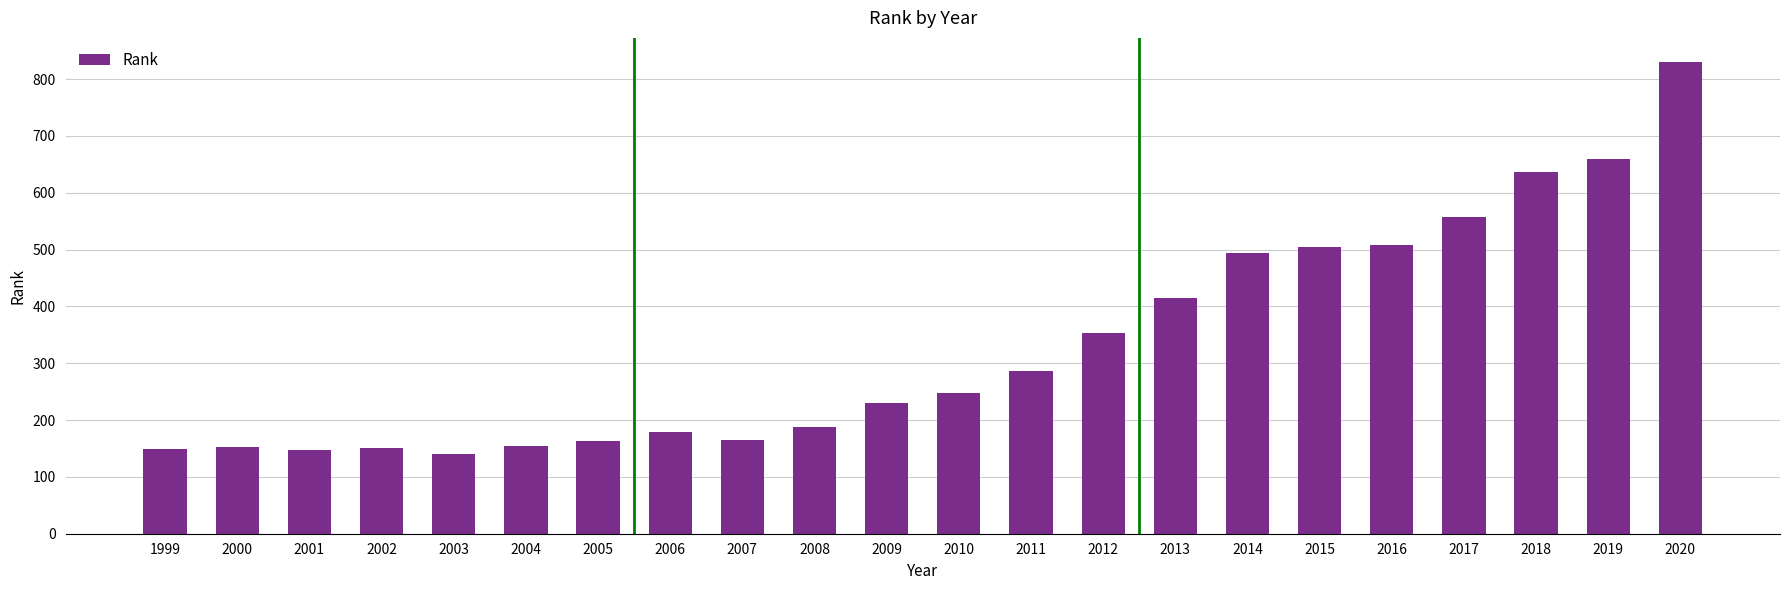

True or false: the data shows 248 at 2010.

True